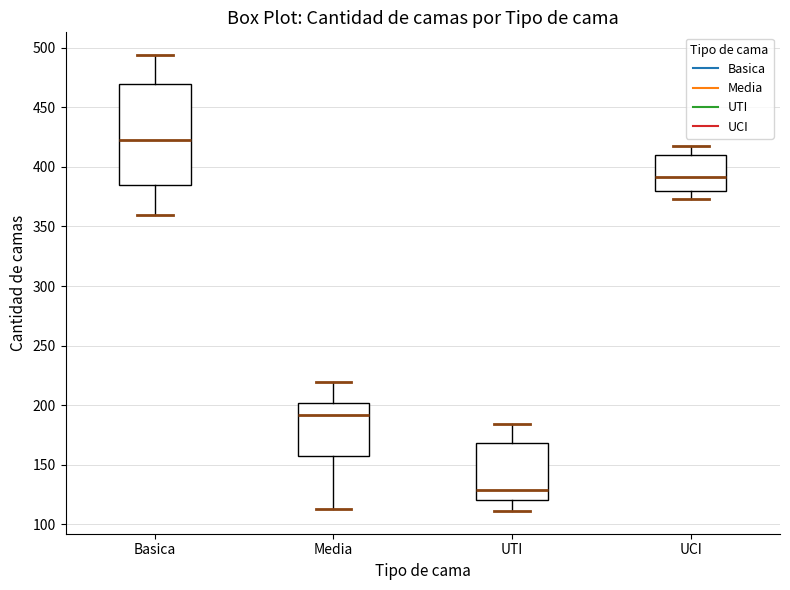

Which box is the tallest, from its lower edge to its upper edge?

Basica